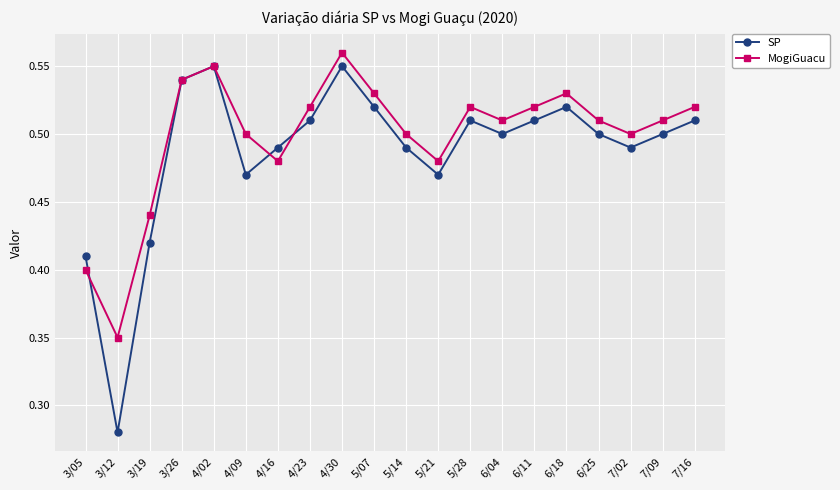

The MogiGuacu series shows 0.2 at 4/23. True or false?

False